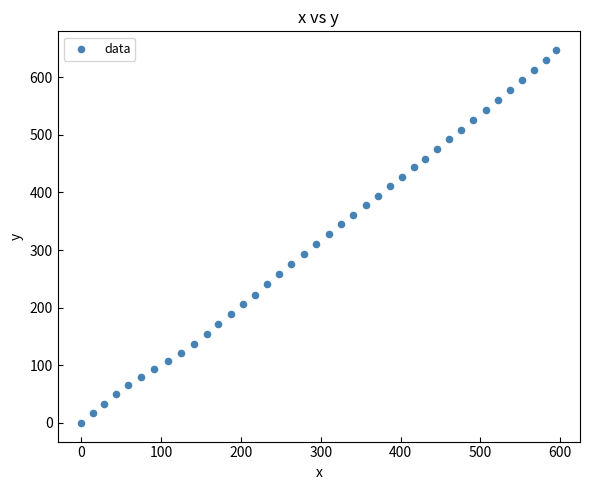

What is the range of X values (max minus min)?

595.0